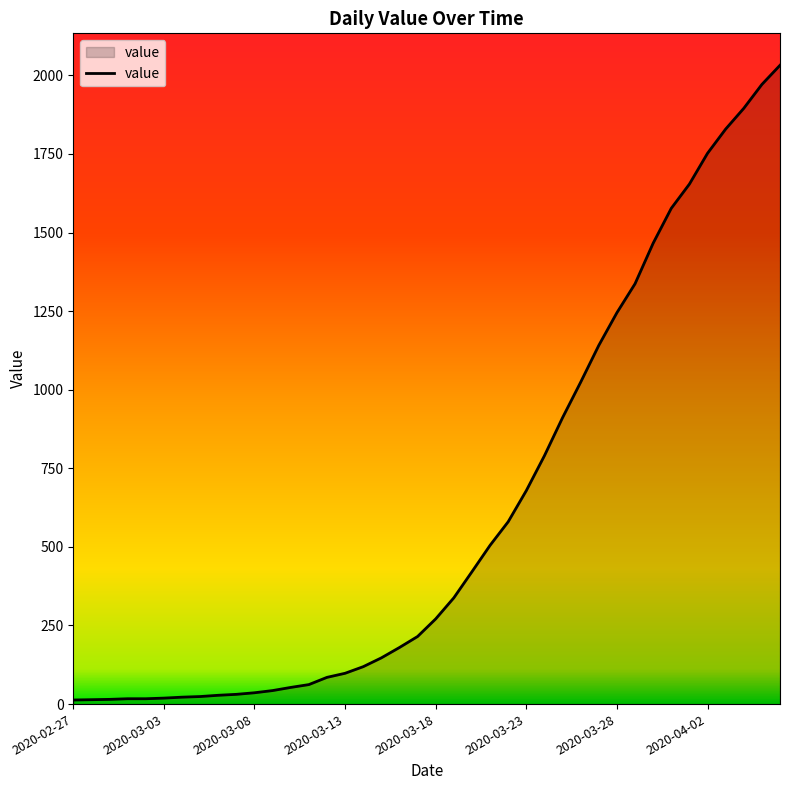

What is the difference between the second highest and minimum values?

1958